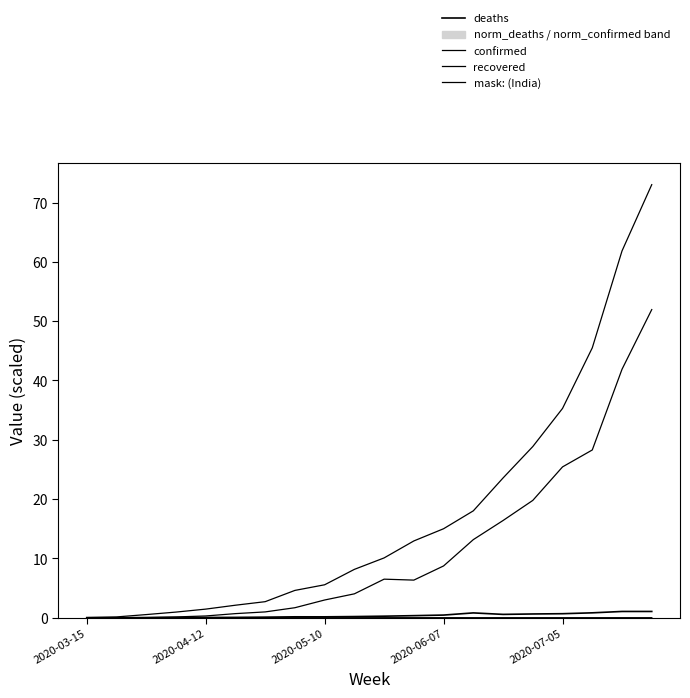

True or false: recovered and mask: (India) cross at least once.

True